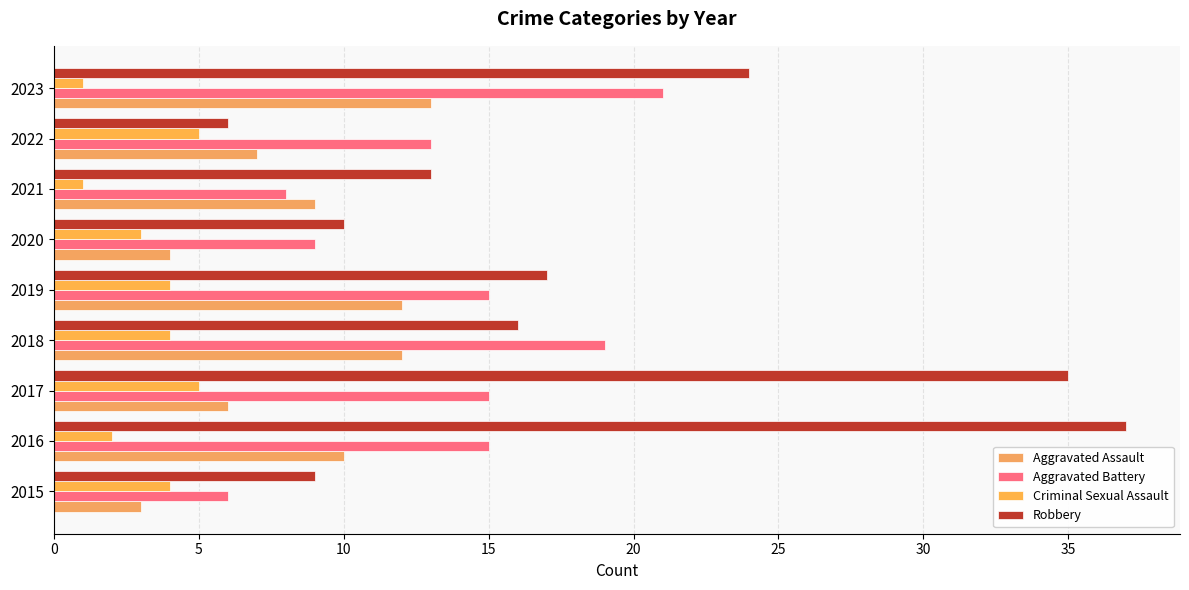

What is the highest value of the Aggravated Battery series?

21